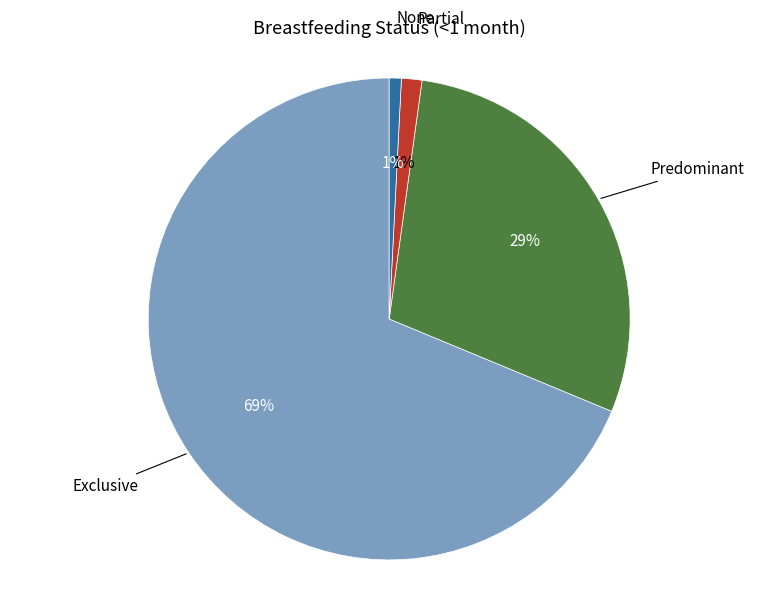

Does any single category account for the majority?

Yes